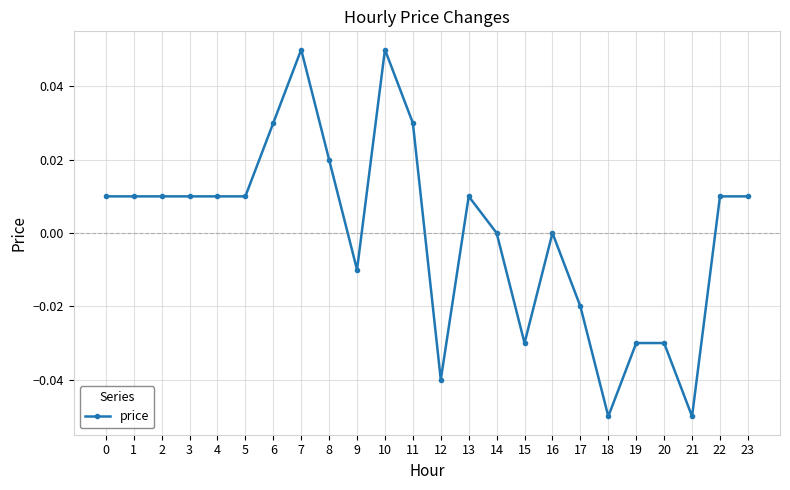

Is it true that the value at 2 is 0.0?

True